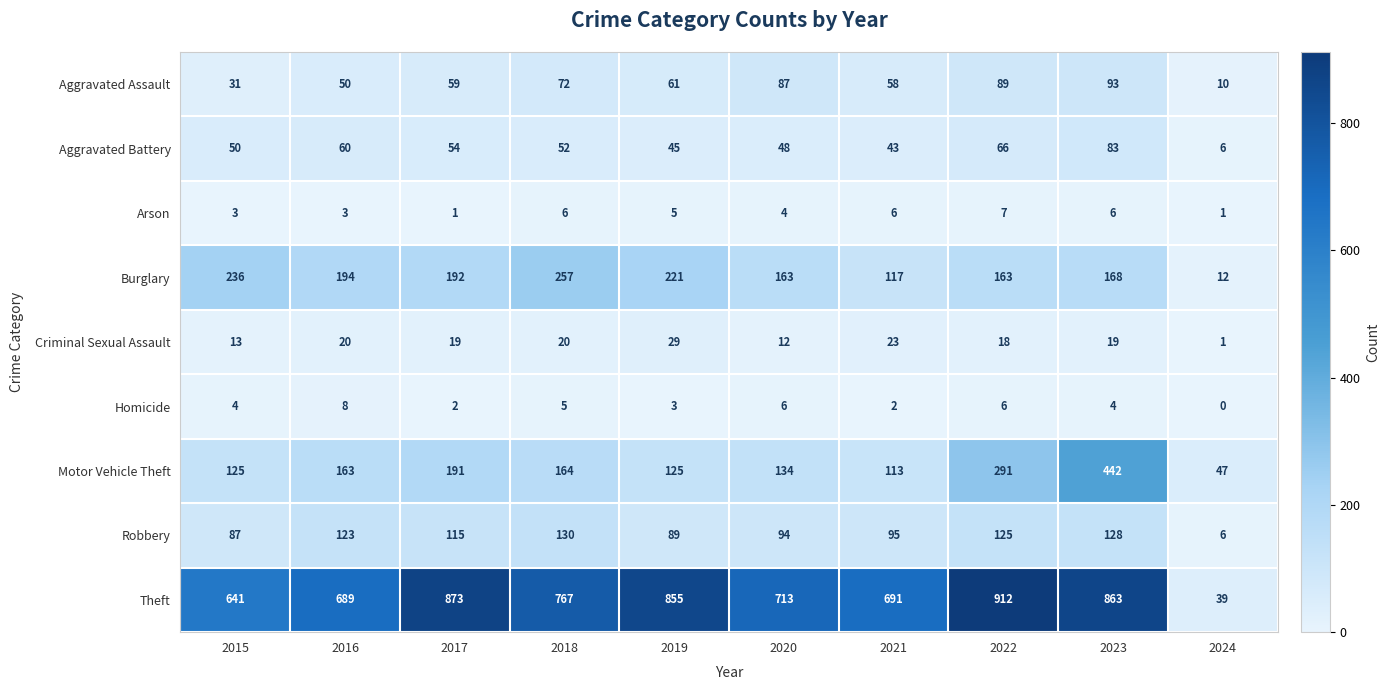

What is the spread (max minus min) of values at 2019?

852